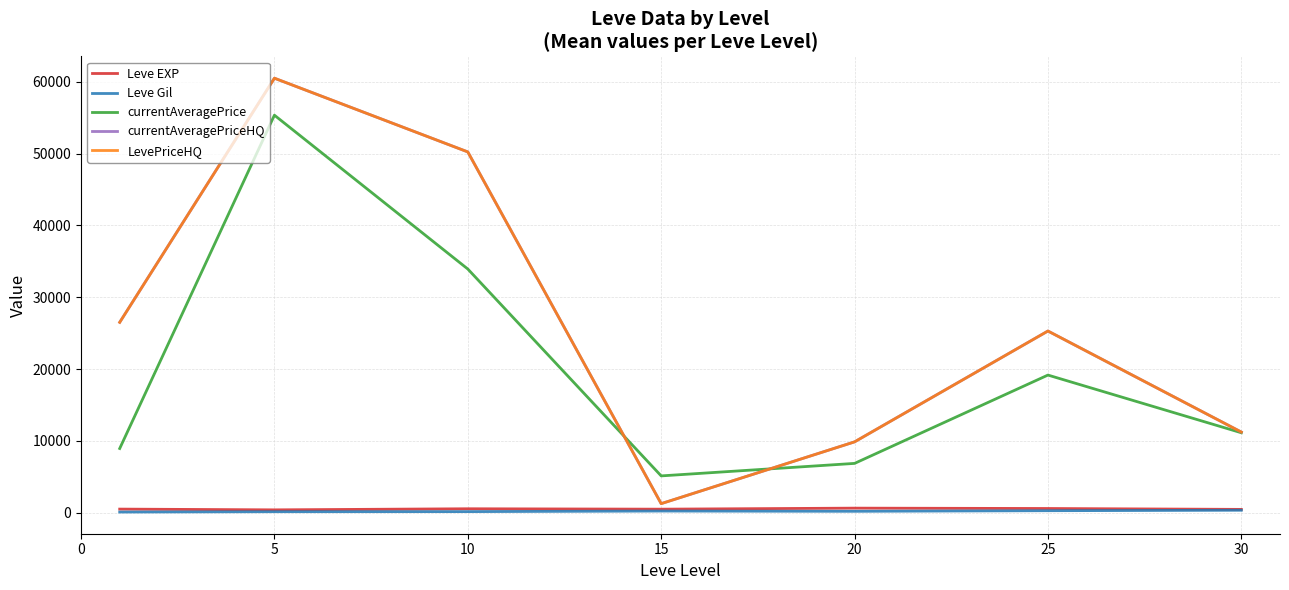

How many lines are shown in the chart?

5